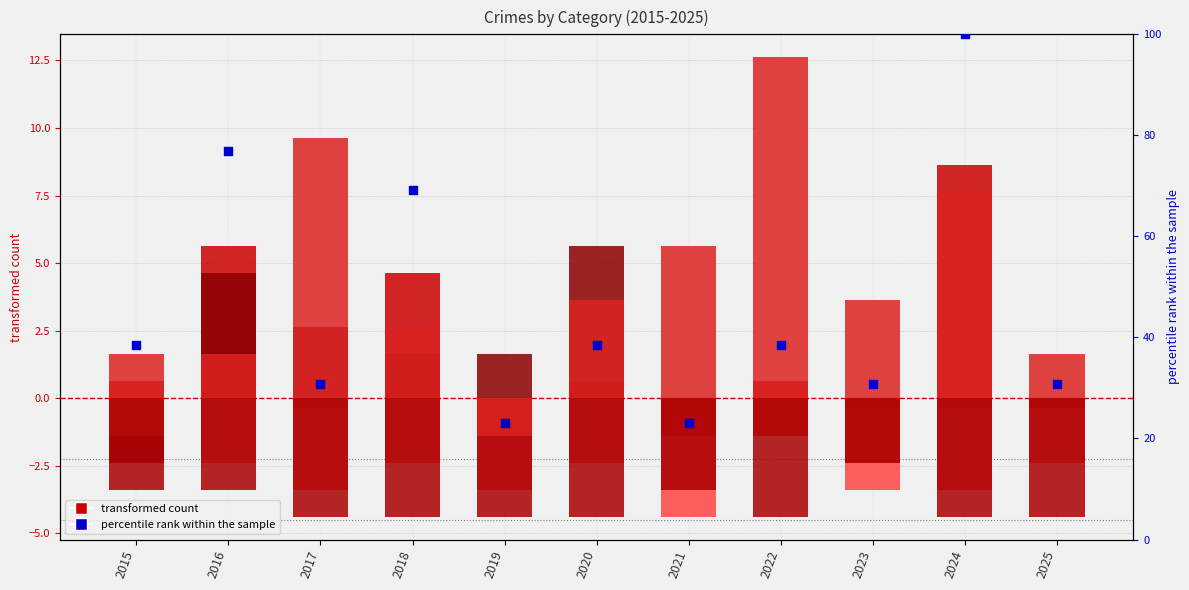

Which series contains the highest Y value?

percentile rank within sample